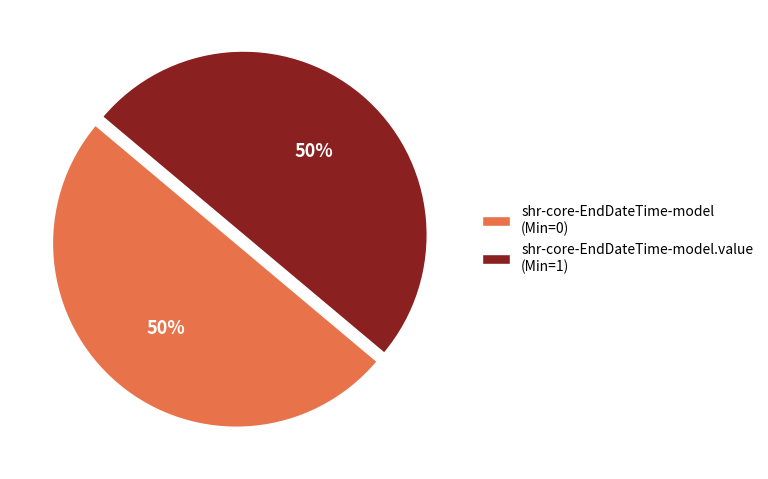

True or false: shr-core-EndDateTime-model (Min=0) accounts for 50% of the total.

True